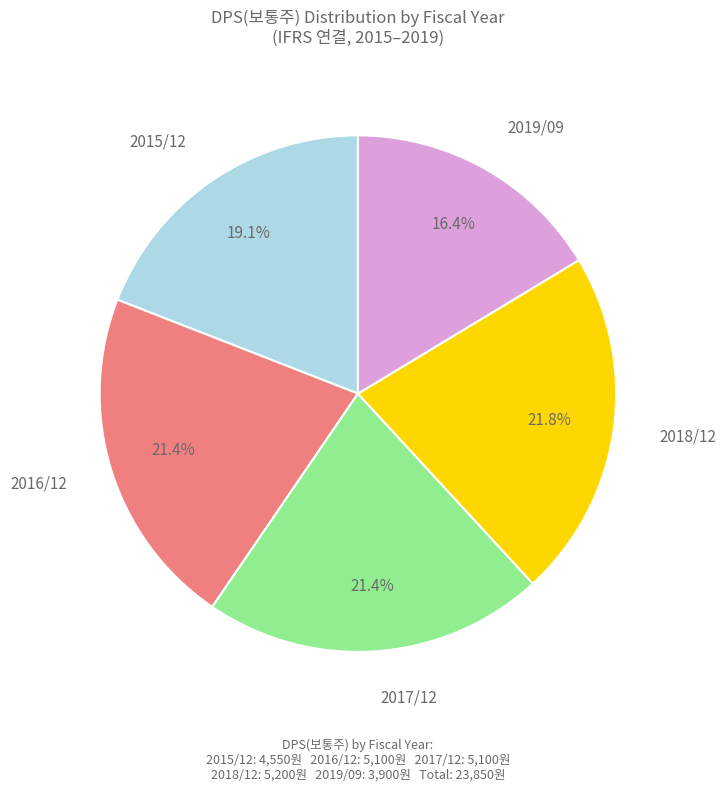

To the nearest percent, what is the difference between the largest and smallest slice percentages?

5%